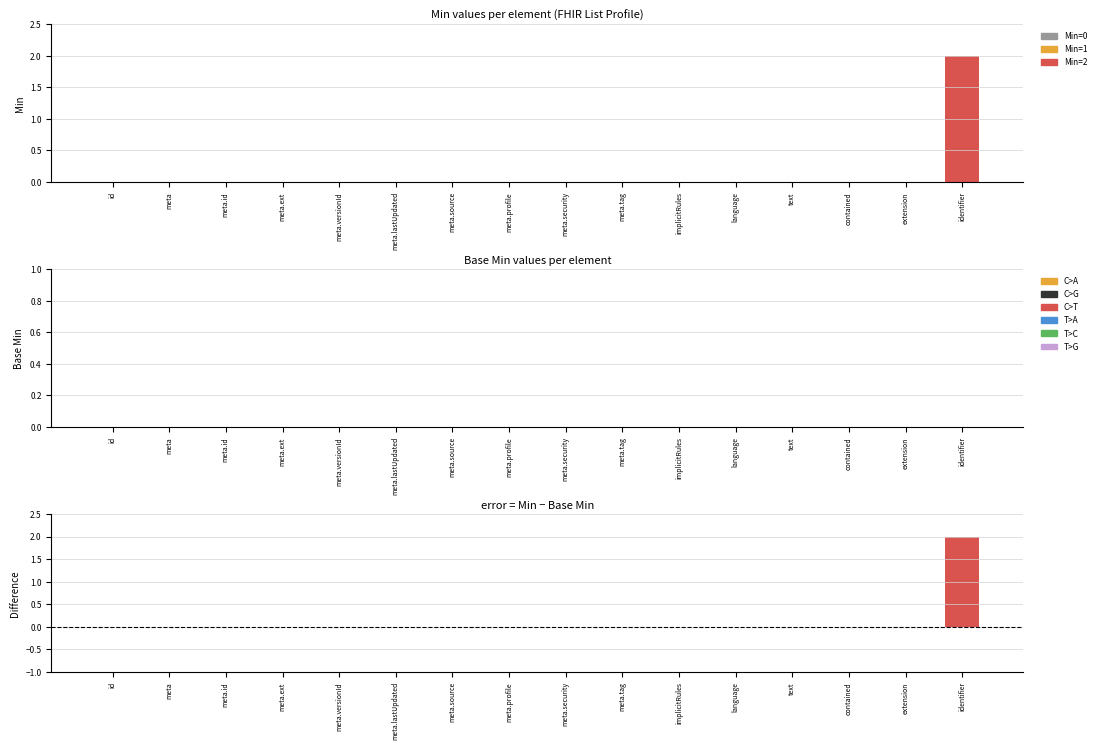

Reading right to left, list all the values displayed in this chart.

Min: identifier=2	extension=0	contained=0	text=0	language=0	implicitRules=0	meta.tag=0	meta.security=0	meta.profile=0	meta.source=0	meta.lastUpdated=0	meta.versionId=0	meta.ext=0	meta.id=0	meta=0	id=0
Base Min: identifier=0	extension=0	contained=0	text=0	language=0	implicitRules=0	meta.tag=0	meta.security=0	meta.profile=0	meta.source=0	meta.lastUpdated=0	meta.versionId=0	meta.ext=0	meta.id=0	meta=0	id=0
Min - Base Min: identifier=2	extension=0	contained=0	text=0	language=0	implicitRules=0	meta.tag=0	meta.security=0	meta.profile=0	meta.source=0	meta.lastUpdated=0	meta.versionId=0	meta.ext=0	meta.id=0	meta=0	id=0